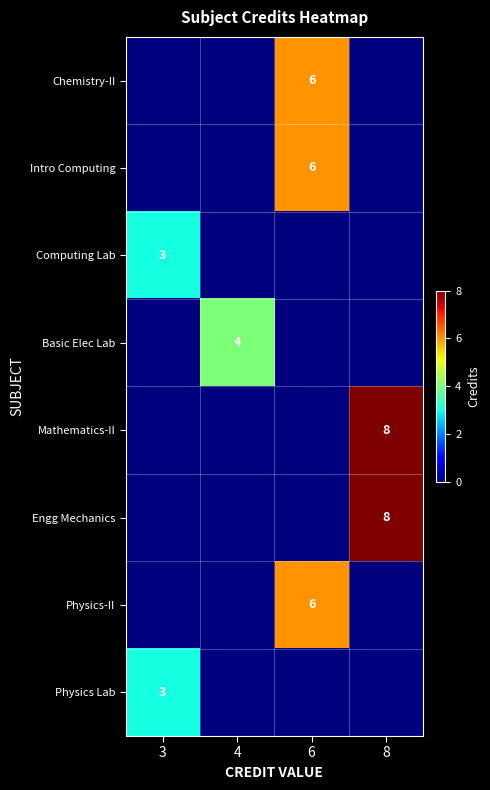

Is it true that Mathematics-II equals 8 at 8?

True